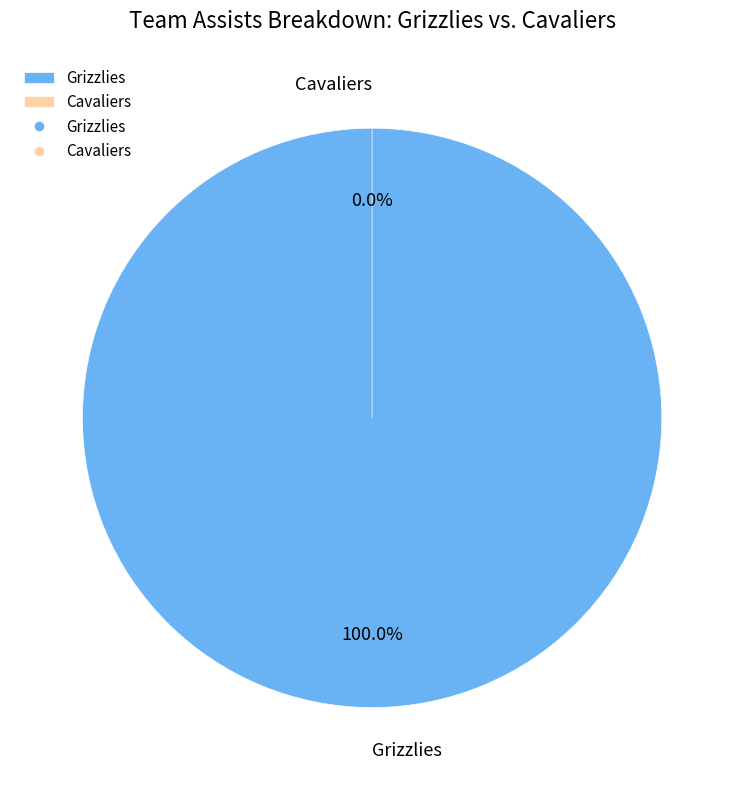

To the nearest percent, what is the difference between the Grizzlies and Cavaliers slice percentages?

100%